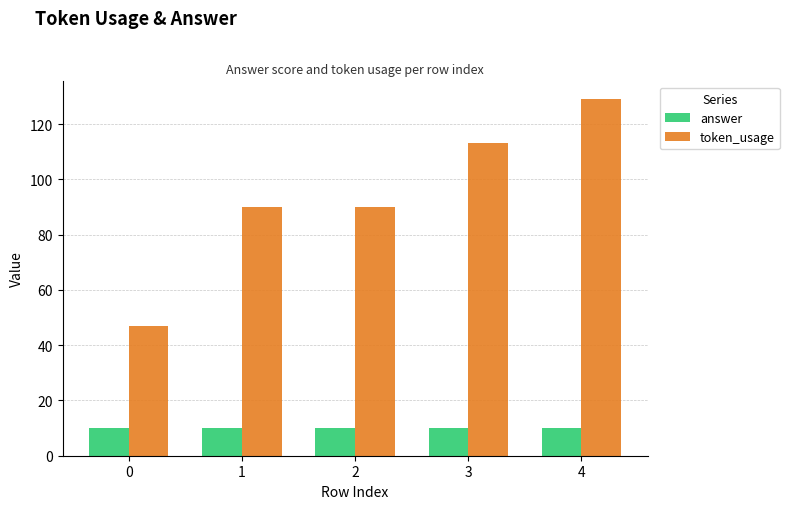

At 1, list the series in order from smallest to largest.

answer, token_usage